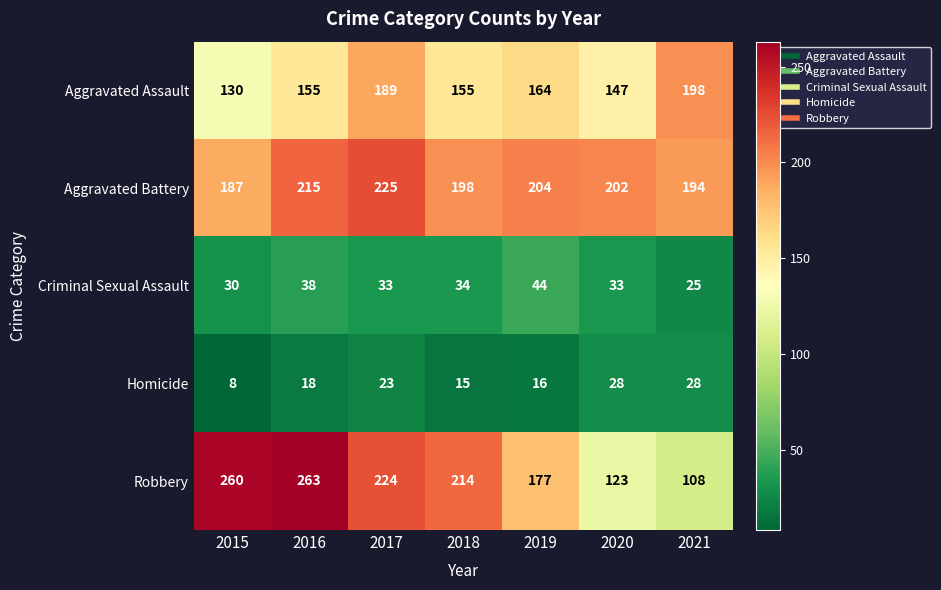

Which series changed the most between 2018 and 2019?

Robbery